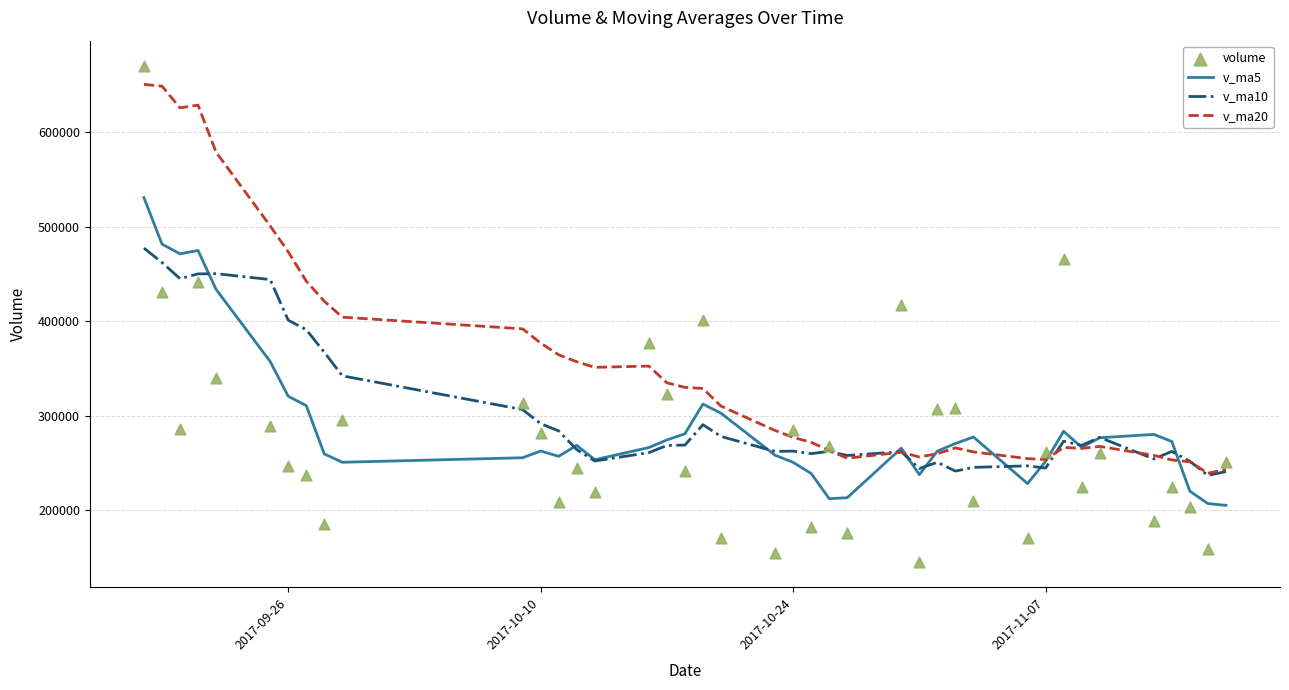

What is the maximum value for v_ma5?

530889.6